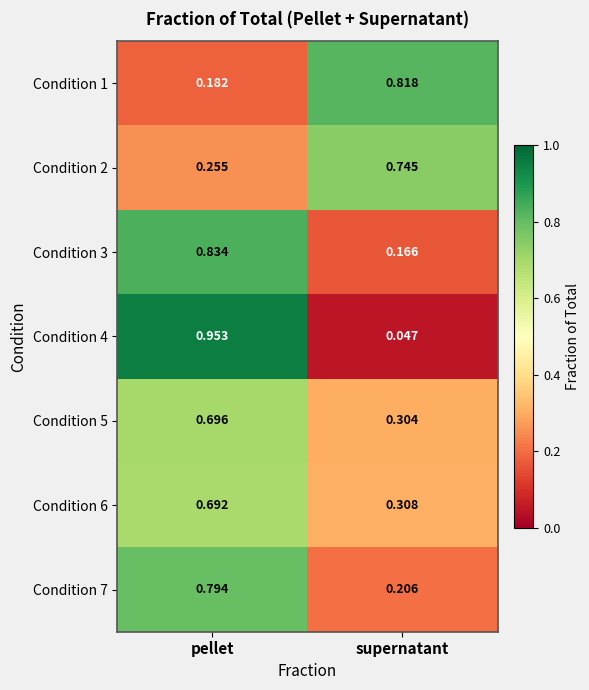

At which category is the sum across all series the highest?

pellet